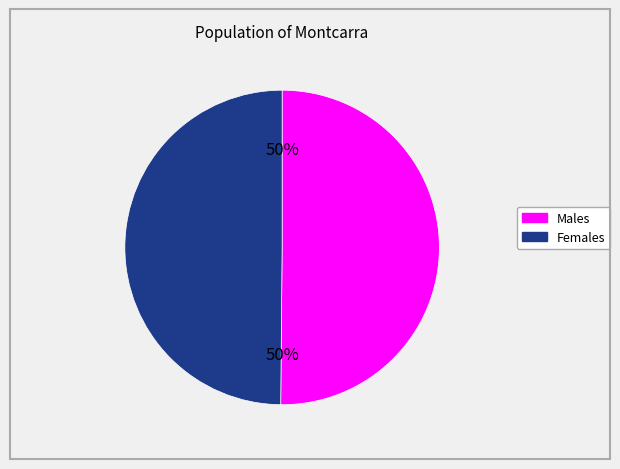

True or false: Females accounts for 50% of the total.

True